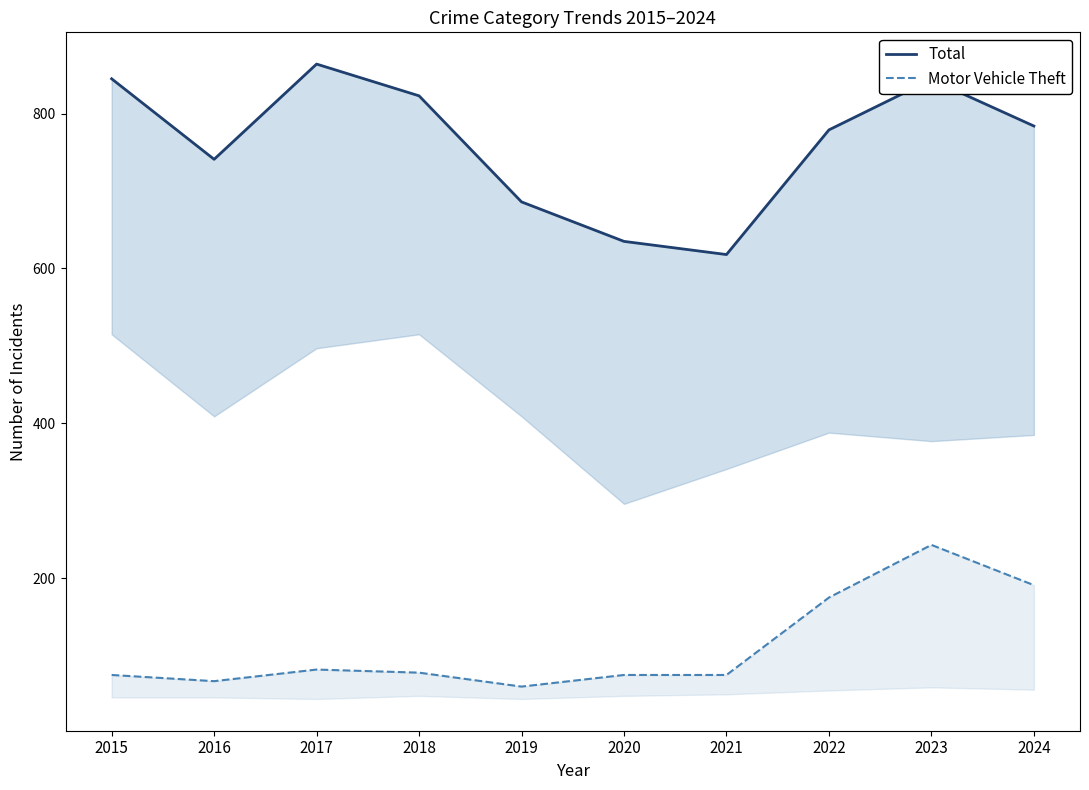

List the series in order of their peak value, highest first.

Total, Motor Vehicle Theft